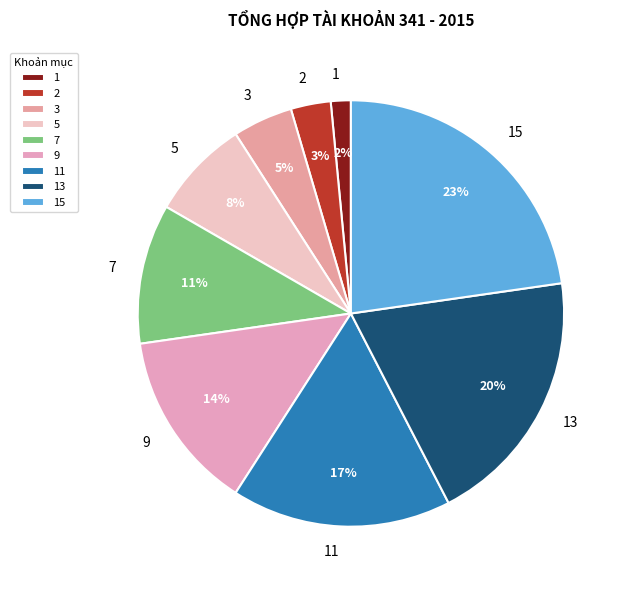

To the nearest percent, what portion does 5 represent?

8%